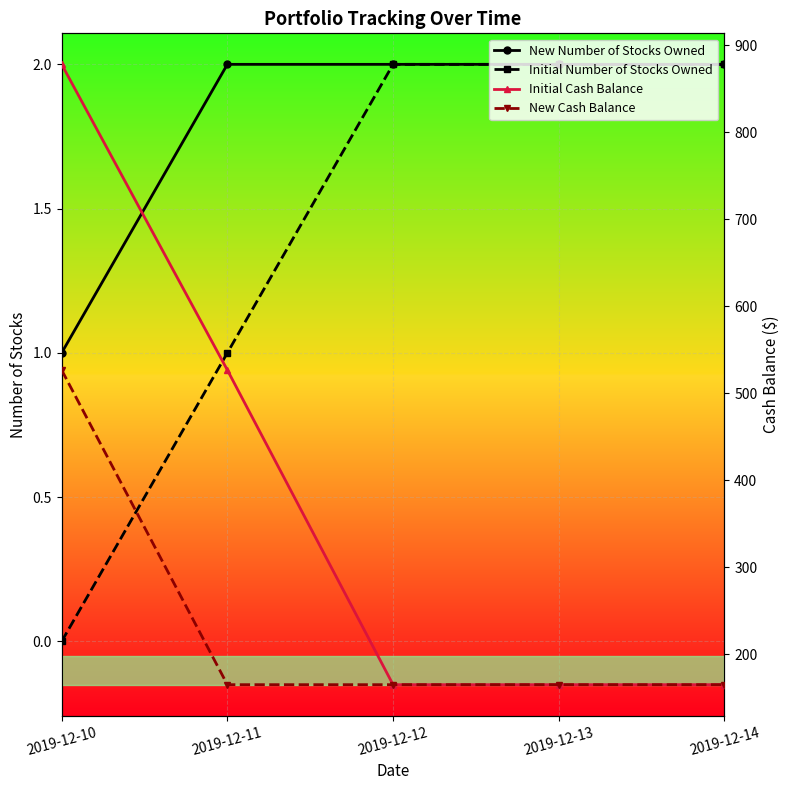

How many lines are shown in the chart?

4